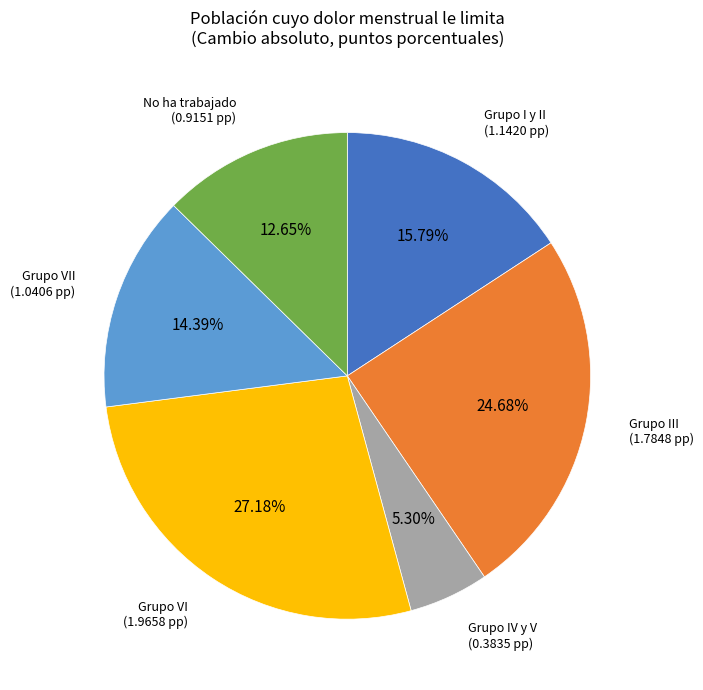

Is there any slice that represents more than half of the pie?

No